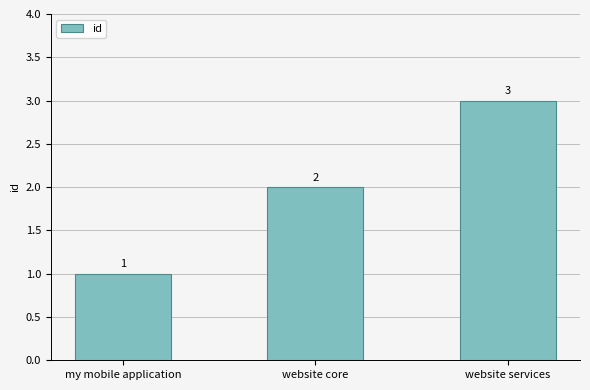

How many series are shown in this chart?

1